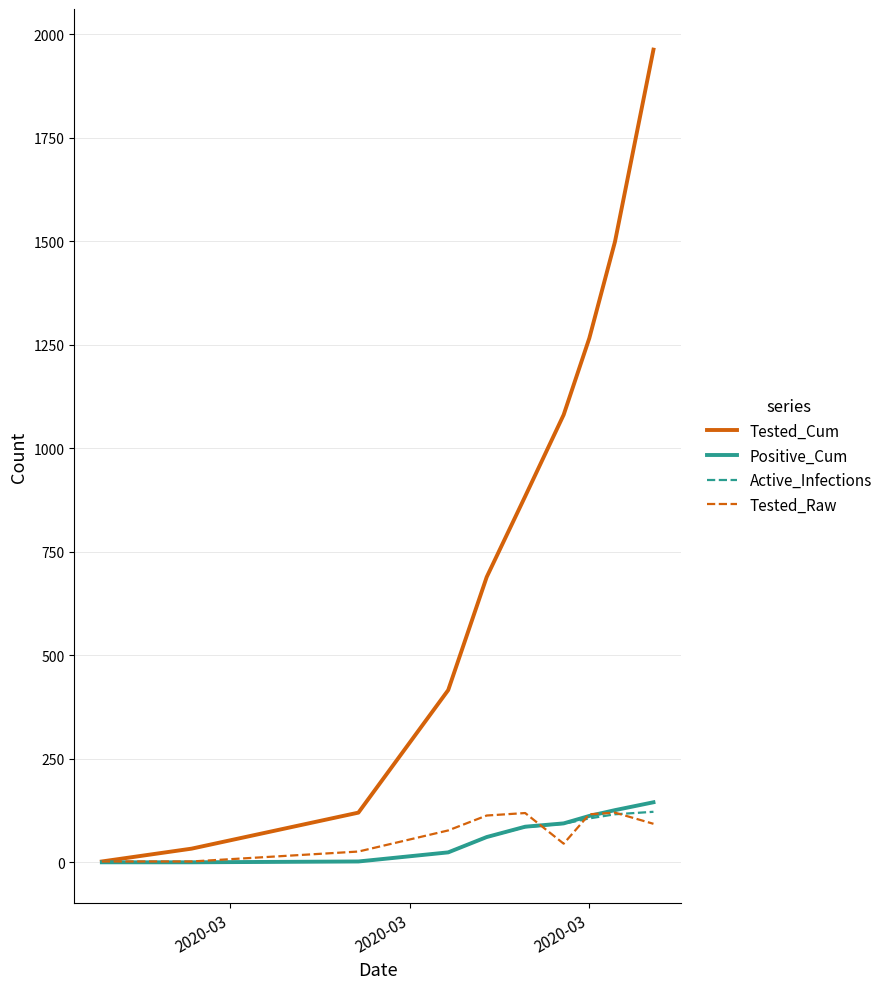

What is the difference between the second highest and minimum values in the Active_Infections series?

116